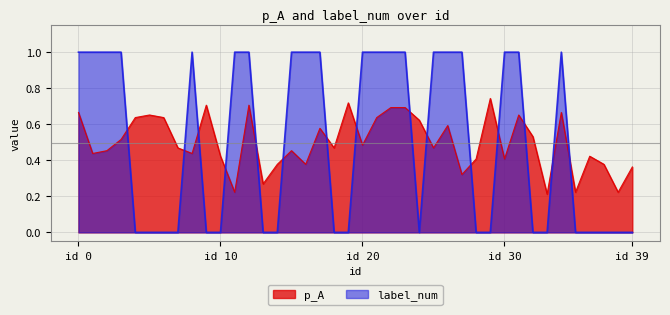

How many distinct data groups are displayed?

2